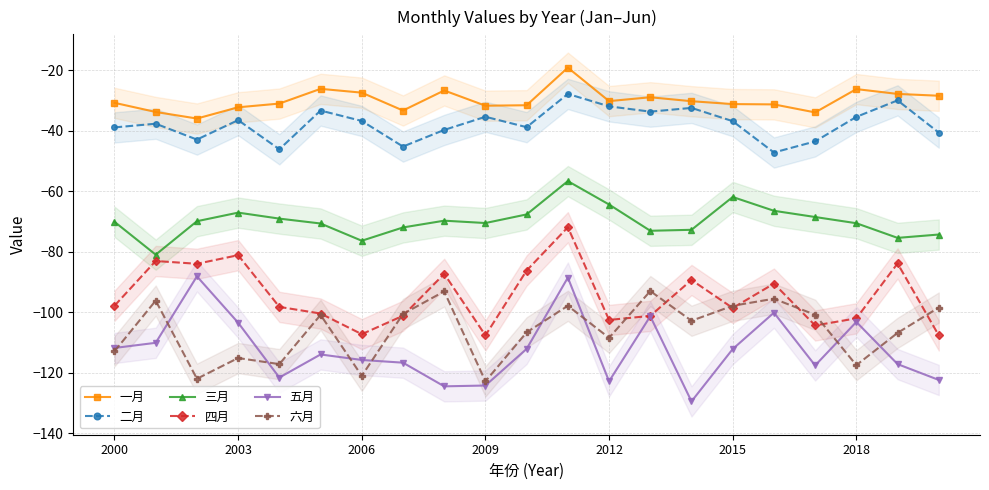

Is this an area chart (filled region under the line)?

No